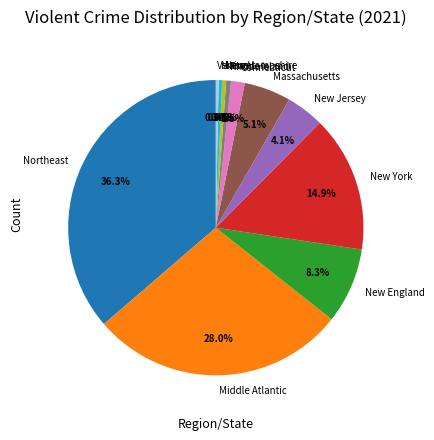

Which has a higher value, Northeast or Vermont?

Northeast